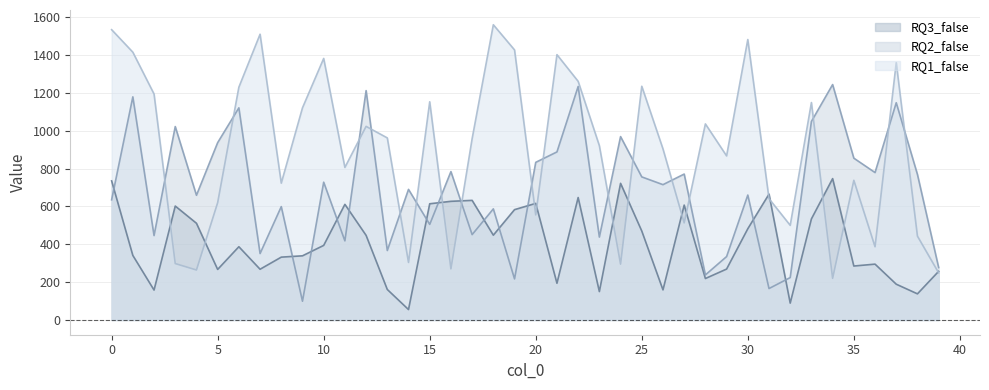

Reading left to right, what are all the values shown in this chart?

RQ1_false: 0=1534	1=1415	2=1194	3=298	4=264	5=620	6=1230	7=1510	8=723	9=1121	10=1382	11=806	12=1023	13=962	14=304	15=1153	16=270	17=958	18=1560	19=1427	20=555	21=1402	22=1261	23=921	24=295	25=1235	26=904	27=513	28=1036	29=867	30=1482	31=641	32=500	33=1149	34=220	35=738	36=387	37=1360	38=443	39=249
RQ2_false: 0=635	1=1179	2=446	3=1022	4=659	5=937	6=1121	7=351	8=599	9=99	10=728	11=418	12=1212	13=367	14=690	15=505	16=784	17=451	18=587	19=217	20=833	21=888	22=1234	23=438	24=969	25=756	26=715	27=771	28=238	29=335	30=660	31=166	32=224	33=1049	34=1244	35=855	36=779	37=1148	38=769	39=277
RQ3_false: 0=735	1=341	2=158	3=602	4=511	5=267	6=387	7=268	8=332	9=339	10=394	11=611	12=447	13=161	14=55	15=614	16=627	17=632	18=448	19=583	20=616	21=194	22=647	23=150	24=722	25=470	26=159	27=607	28=219	29=269	30=482	31=665	32=89	33=534	34=747	35=285	36=295	37=189	38=138	39=257